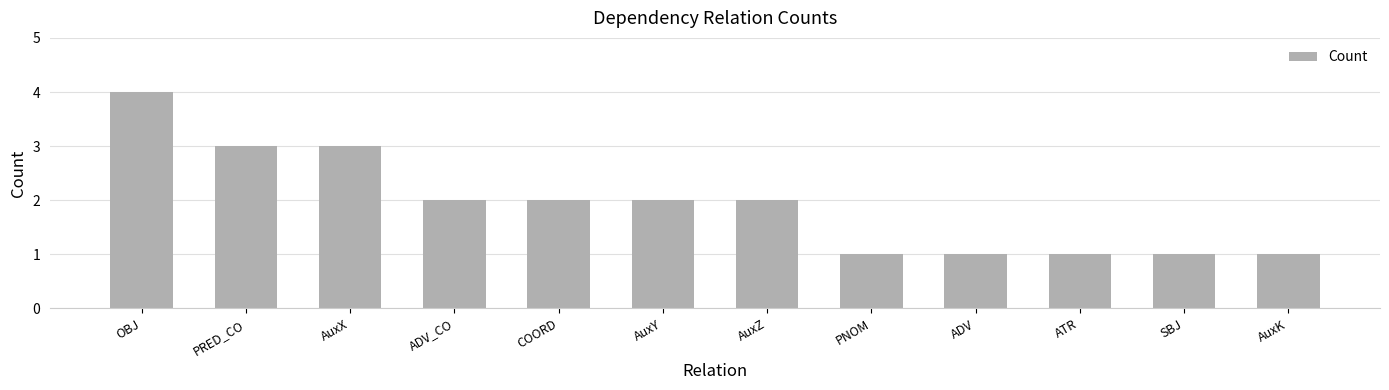

The value at ATR is 2. True or false?

False